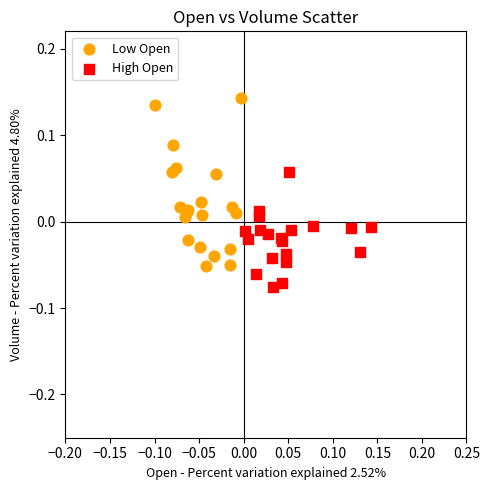

Which series reaches the minimum Y coordinate?

High Open